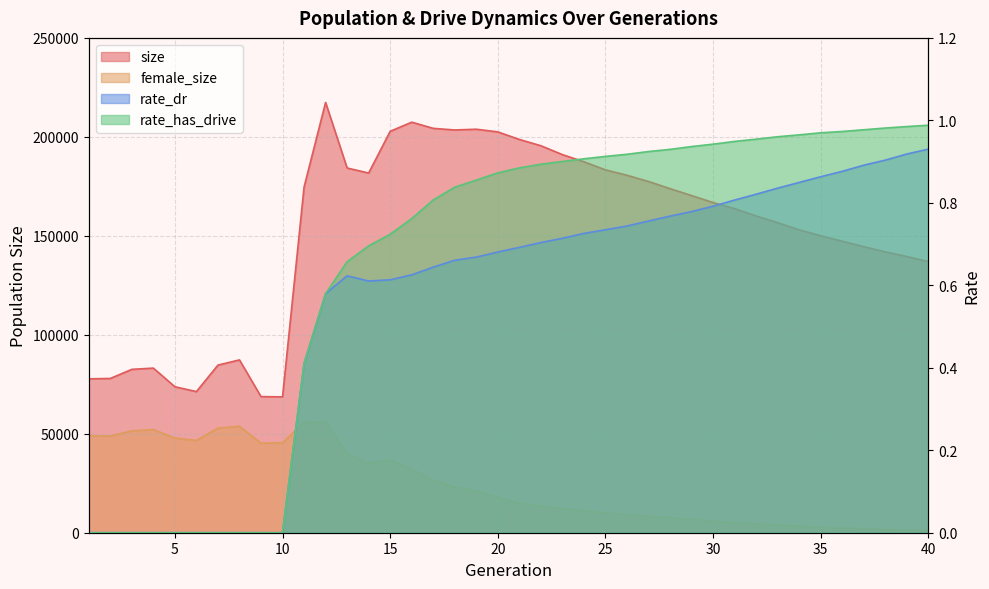

True or false: rate_dr has more than 2 interior local peaks.

False